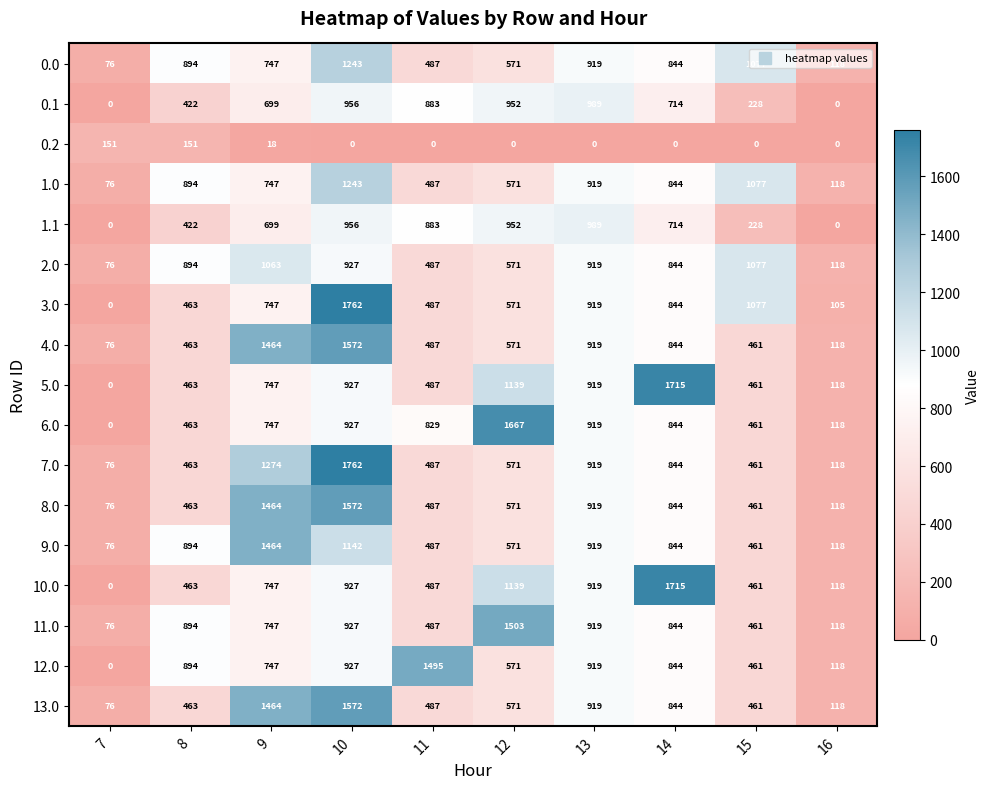

The 3.0 series shows 1077 at 15. True or false?

True